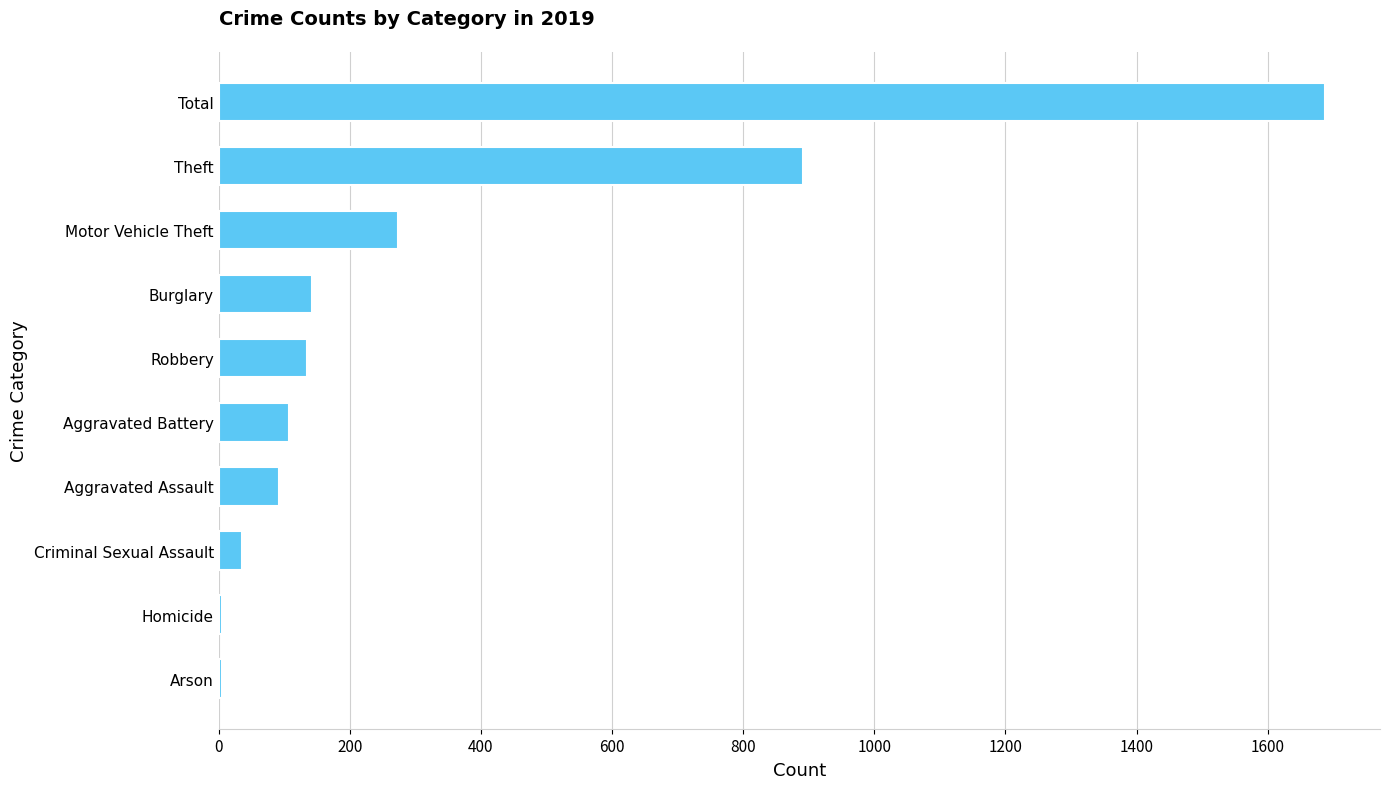

The chart shows a value of 194 at Aggravated Battery. True or false?

False